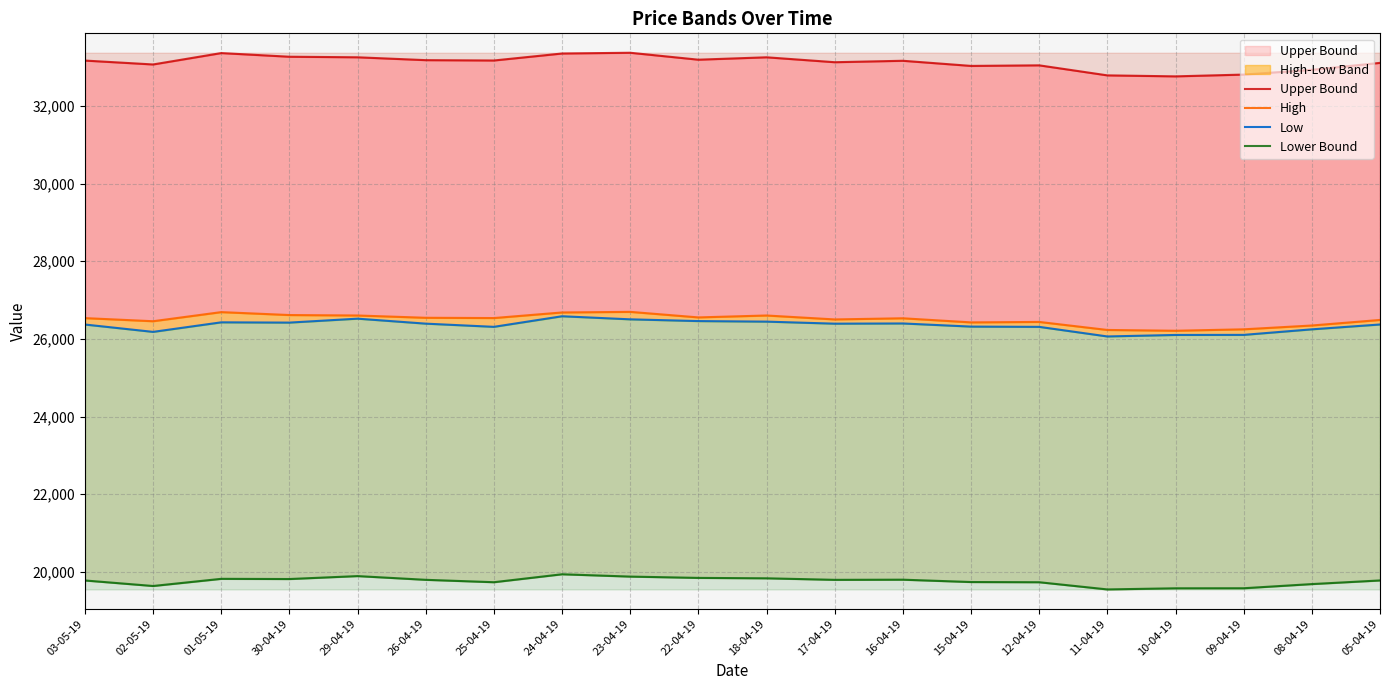

How many data points in High are less than 26534?

10